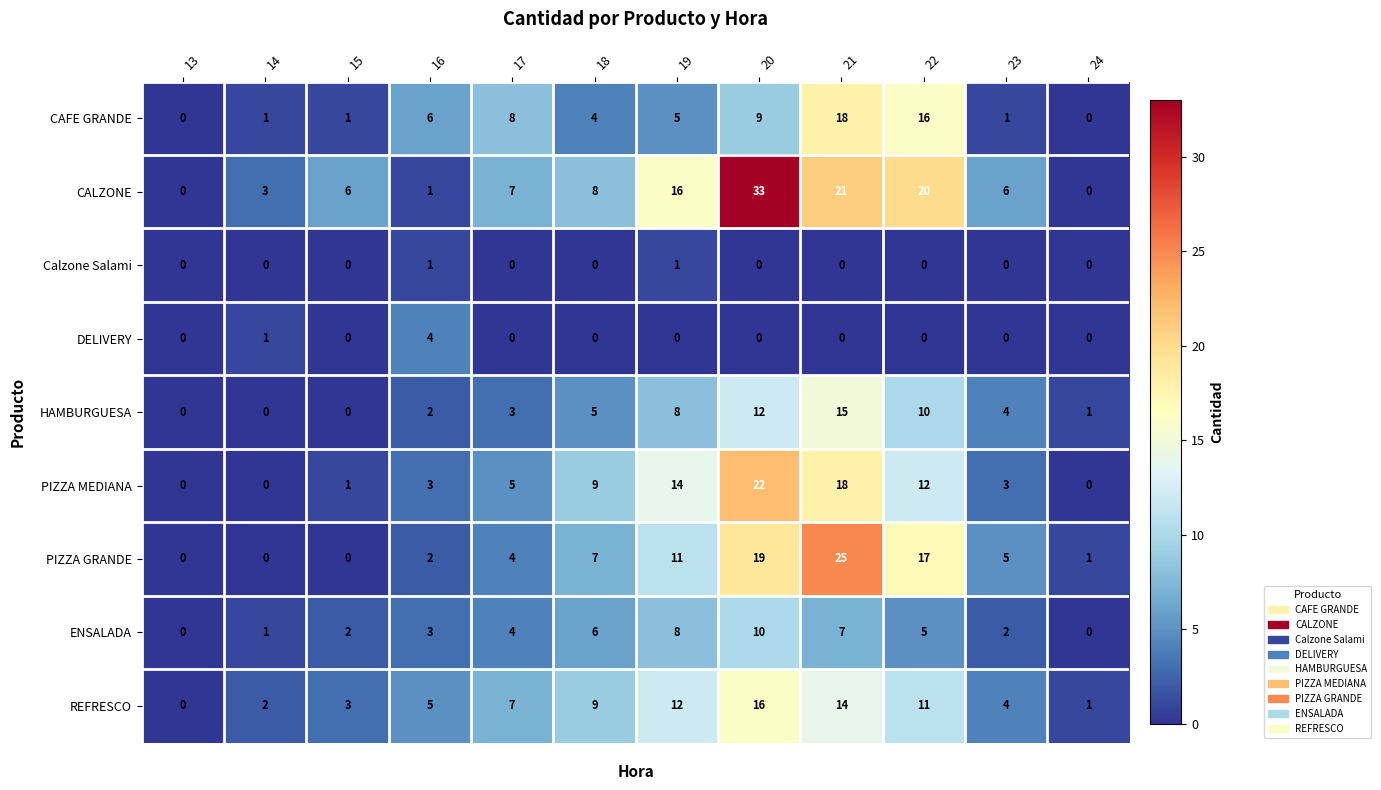

Which series changed the most between 18 and 20?

CALZONE